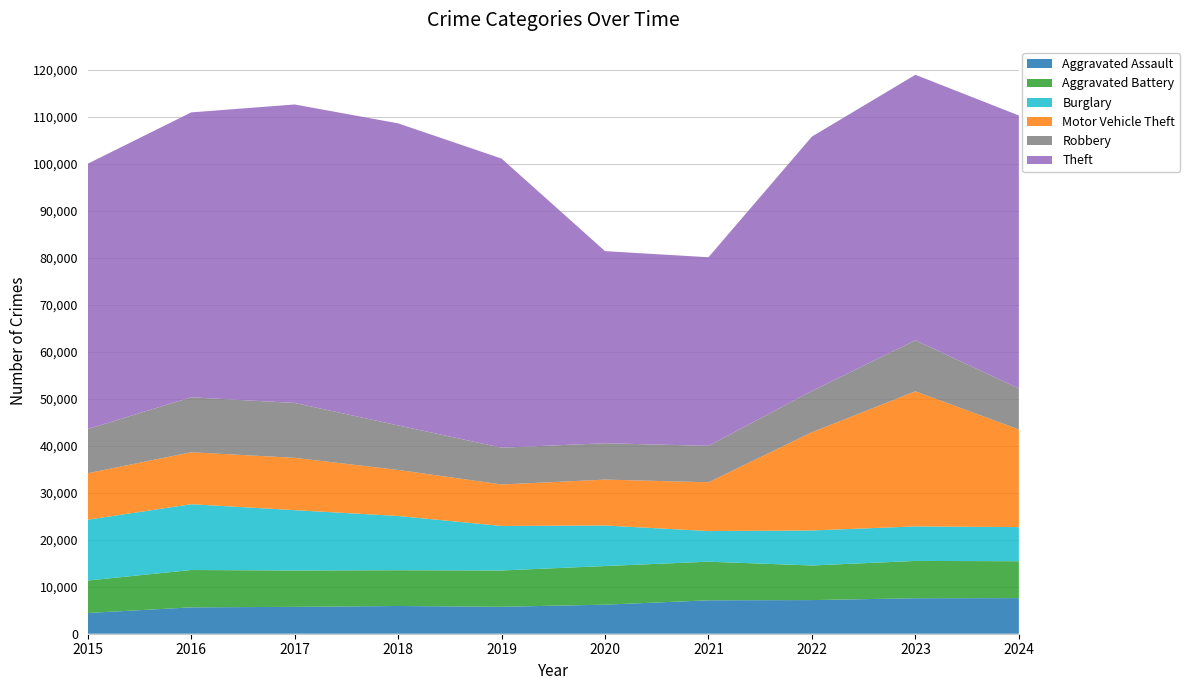

Reading left to right, what are all the values shown in this chart?

Aggravated Assault: 2015=4412	2016=5608	2017=5719	2018=5899	2019=5735	2020=6180	2021=7111	2022=7153	2023=7549	2024=7575
Aggravated Battery: 2015=6901	2016=7944	2017=7736	2018=7611	2019=7719	2020=8218	2021=8212	2022=7364	2023=7936	2024=7846
Burglary: 2015=12939	2016=13996	2017=12835	2018=11534	2019=9470	2020=8623	2021=6517	2022=7448	2023=7342	2024=7259
Motor Vehicle Theft: 2015=9888	2016=11060	2017=11126	2018=9805	2019=8825	2020=9764	2021=10381	2022=20897	2023=28742	2024=20777
Robbery: 2015=9406	2016=11691	2017=11677	2018=9464	2019=7825	2020=7739	2021=7749	2022=8777	2023=10845	2024=8720
Theft: 2015=56441	2016=60604	2017=63490	2018=64257	2019=61503	2020=40862	2021=40121	2022=54120	2023=56490	2024=58069